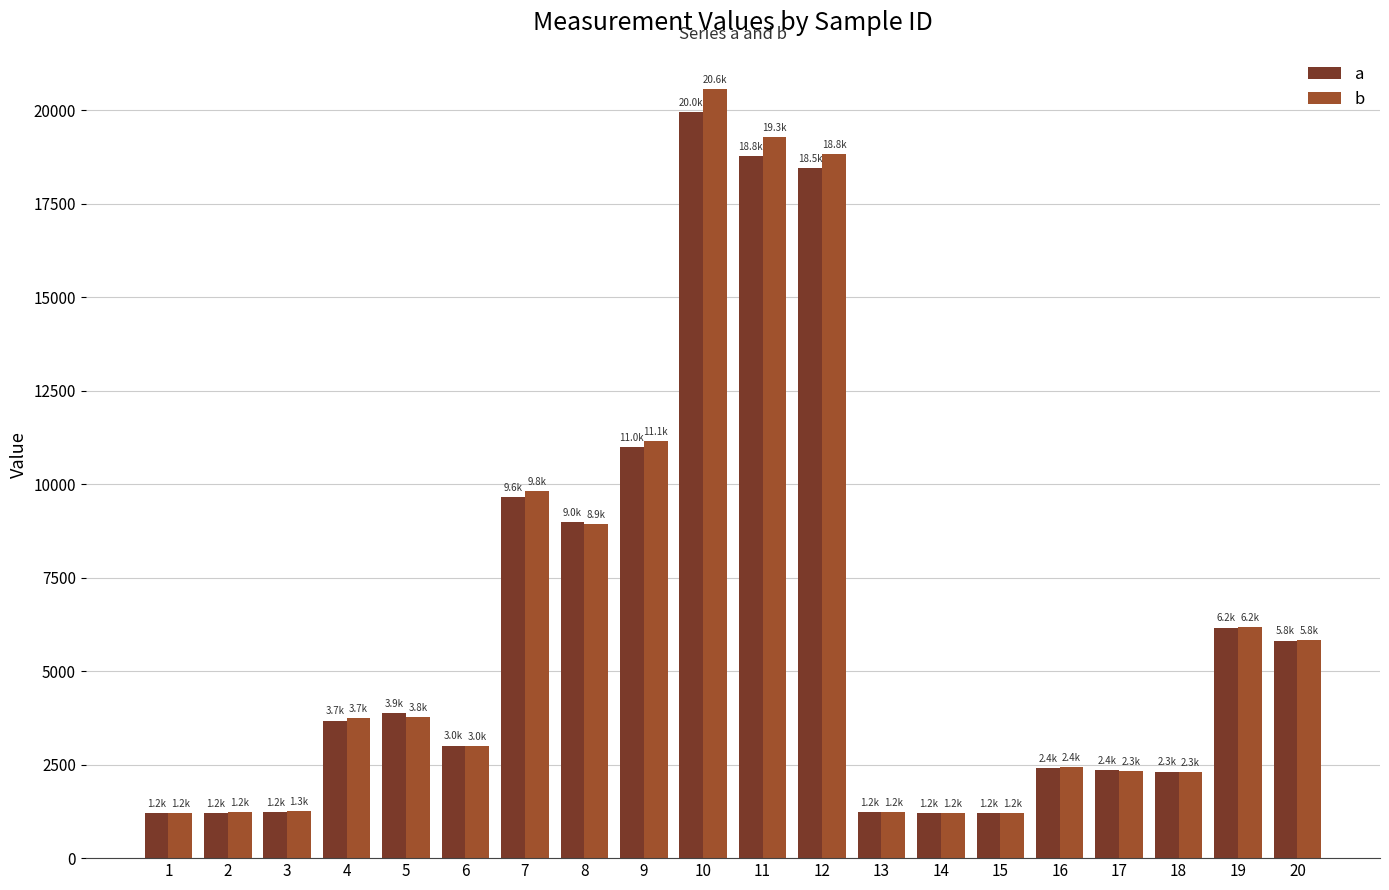

What is the difference between the maximum and minimum values in the b series?

19362.4